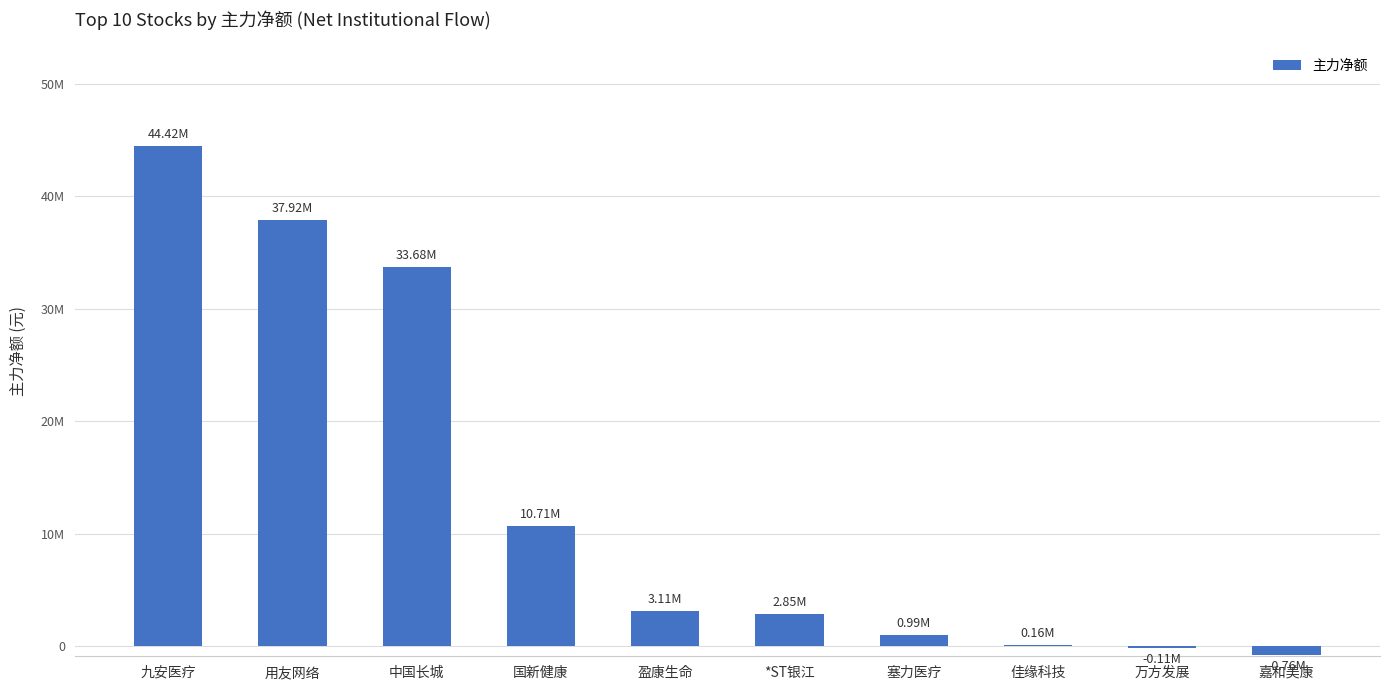

How many negative values are there?

2